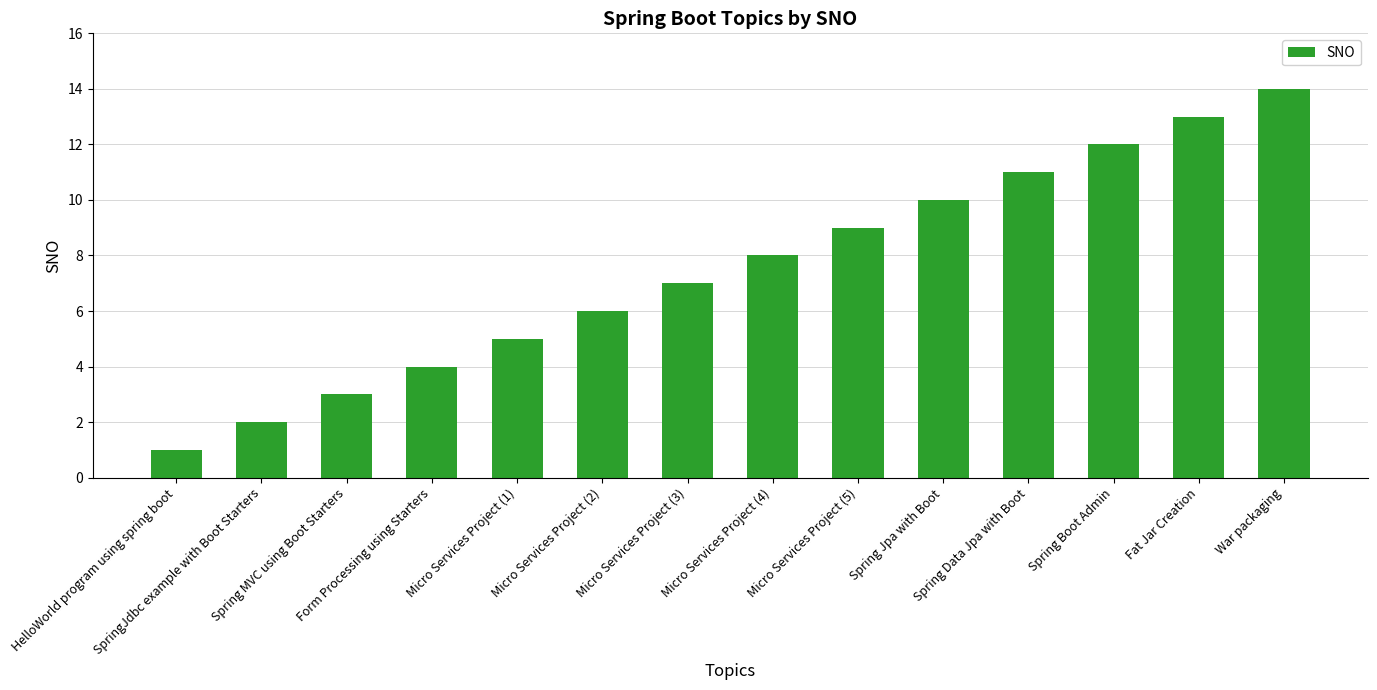

Which category has the lowest value across all series?

HelloWorld program using spring boot